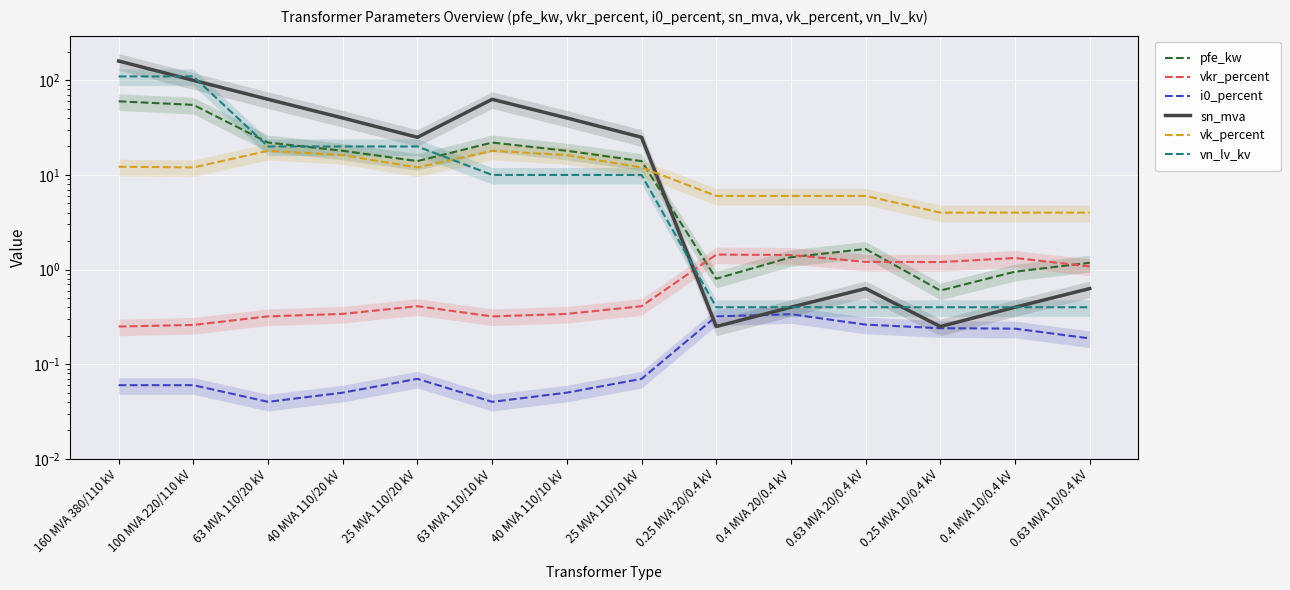

True or false: i0_percent has more than 0 points higher than both neighbors.

True